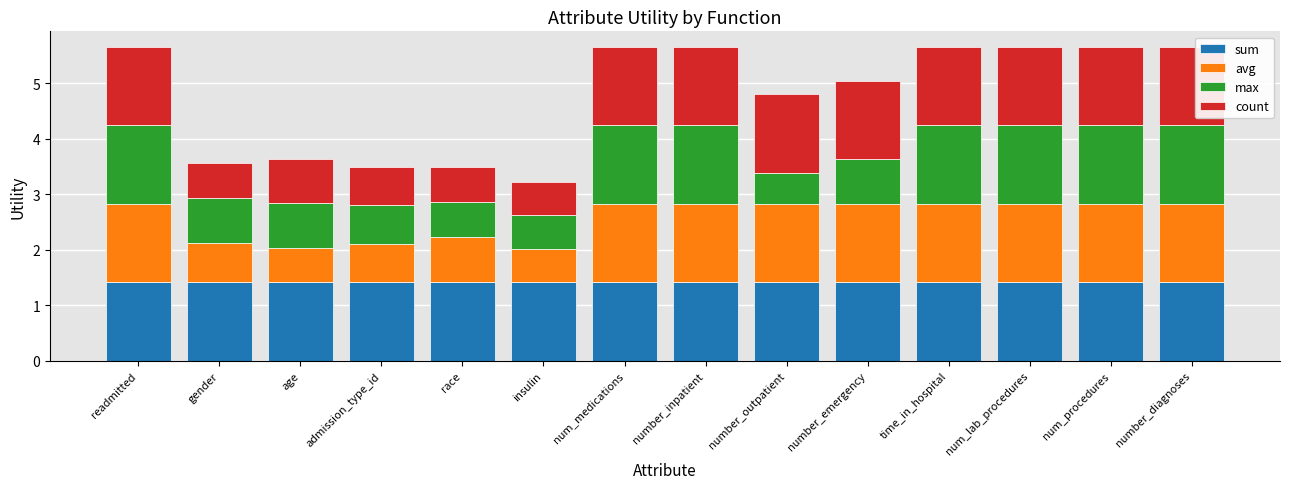

What is the total value across all series at time_in_hospital?

5.7